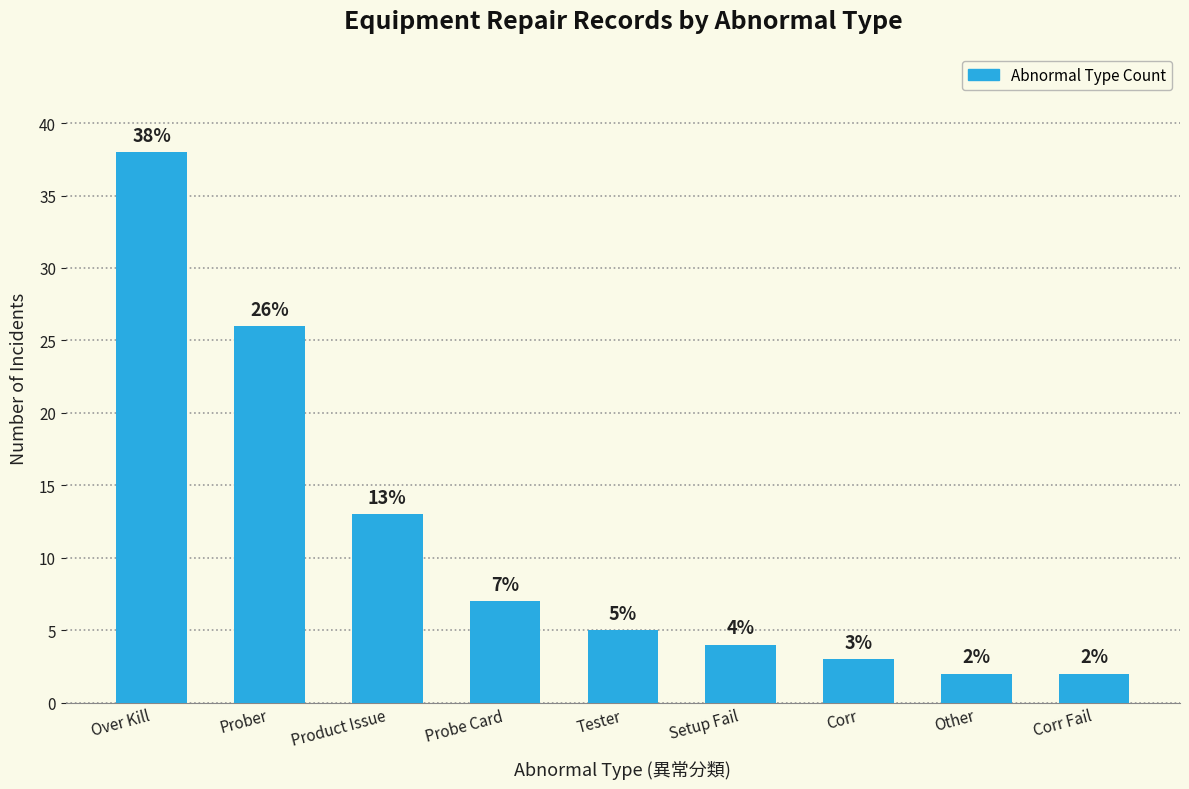

What is the label of the 5th bar from the left?

Tester